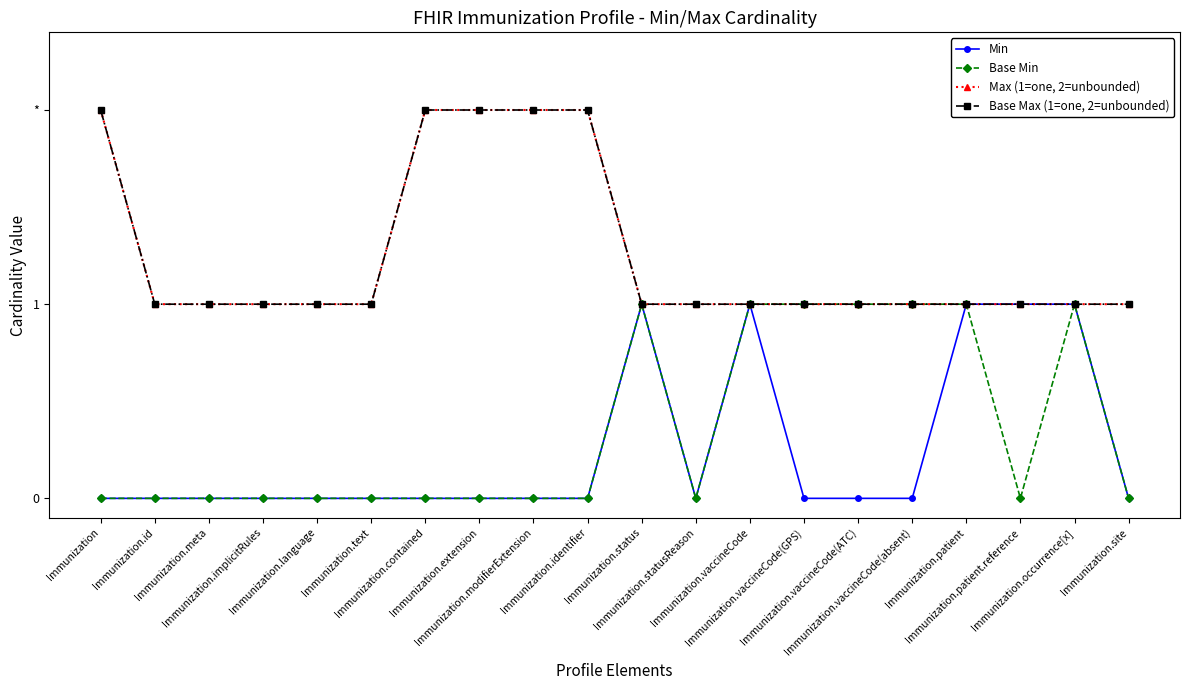

What is the difference between the second highest and second lowest values in the Base Min series?

1